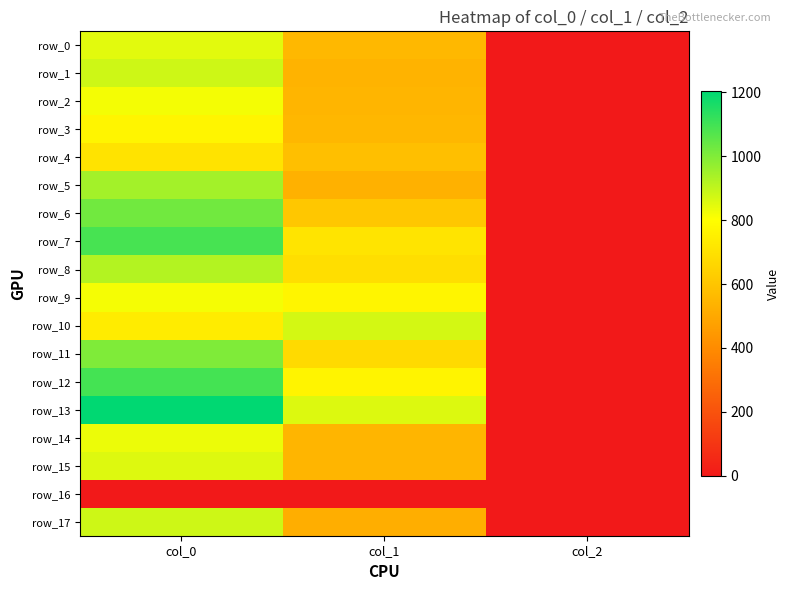

Between col_1 and col_2, which series saw the biggest shift?

row_10